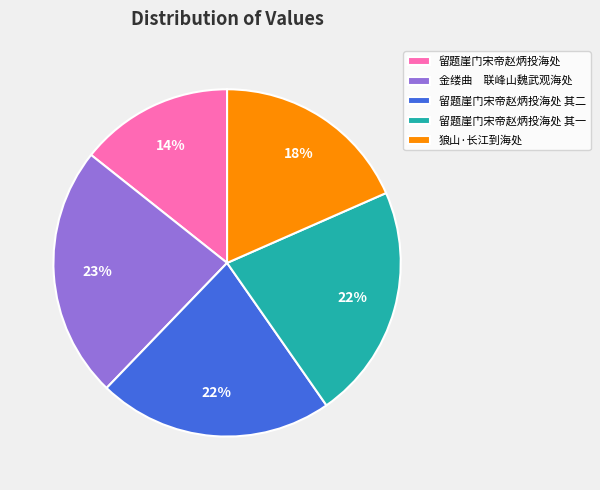

Is it true that 留题崖门宋帝赵炳投海处 其一 is 22% of the pie?

True